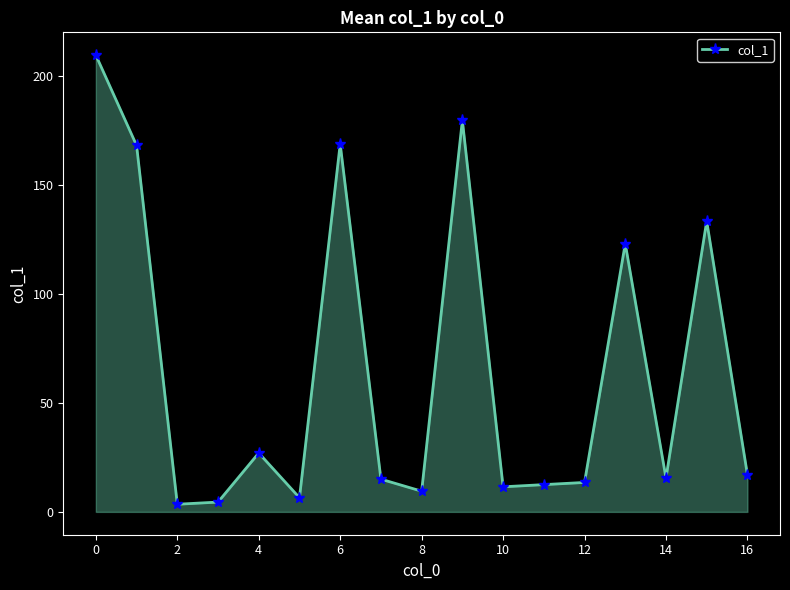

What is the difference between the maximum and second lowest values?

204.9